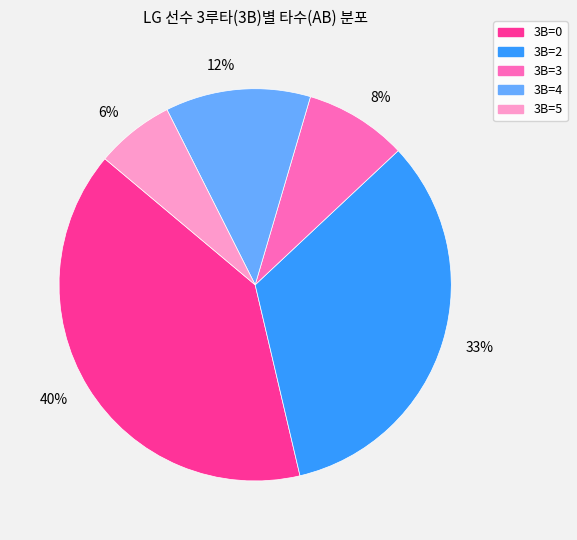

Does any single category account for the majority?

No